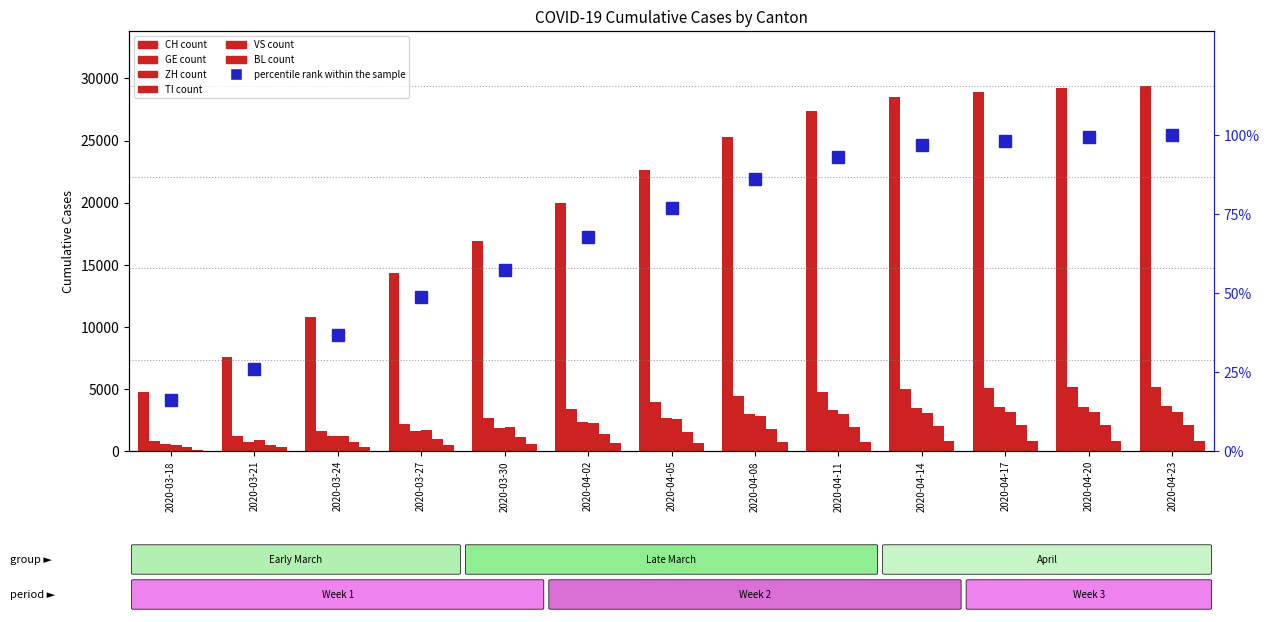

At which label does TI first exceed 2551?

2020-04-08